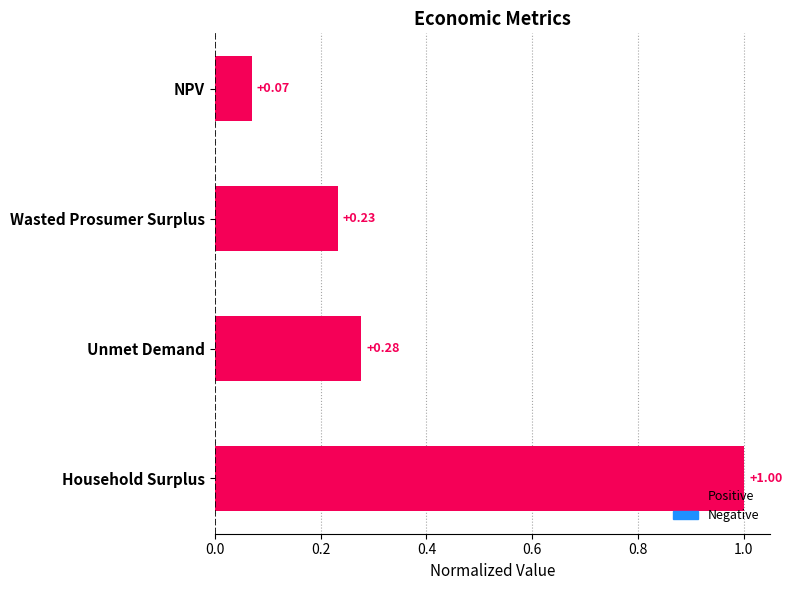

List the labels in order of value, smallest first.

NPV, Wasted Prosumer Surplus, Unmet Demand, Household Surplus